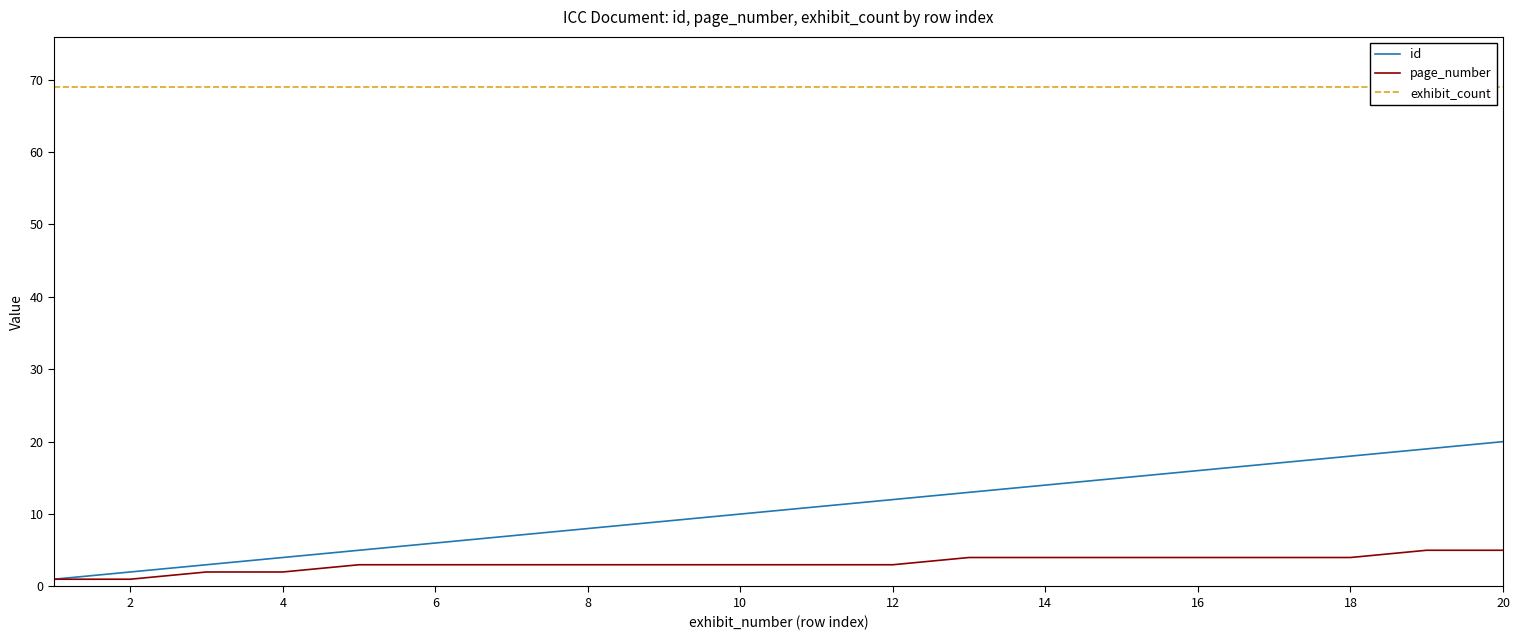

True or false: page_number and exhibit_count intersect in this chart.

False